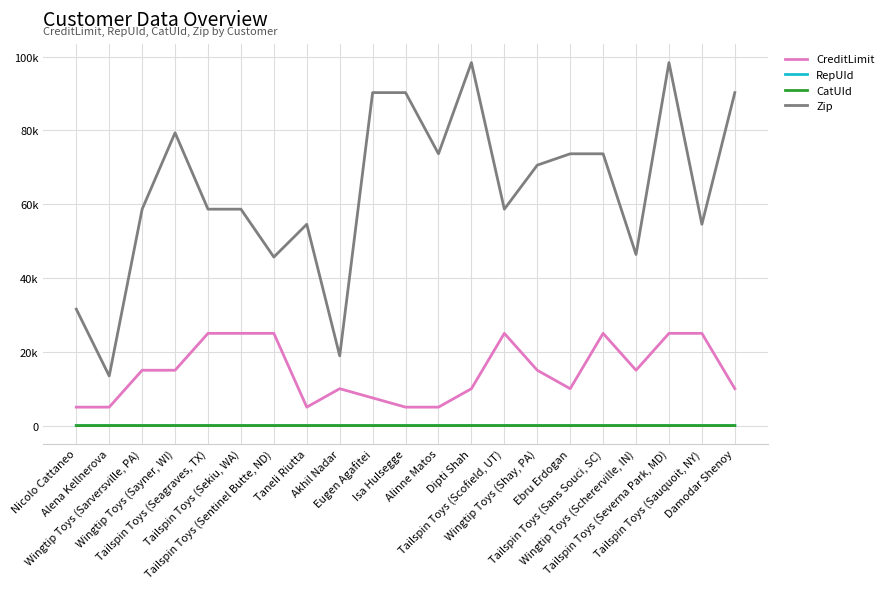

Is this an area chart (filled region under the line)?

No